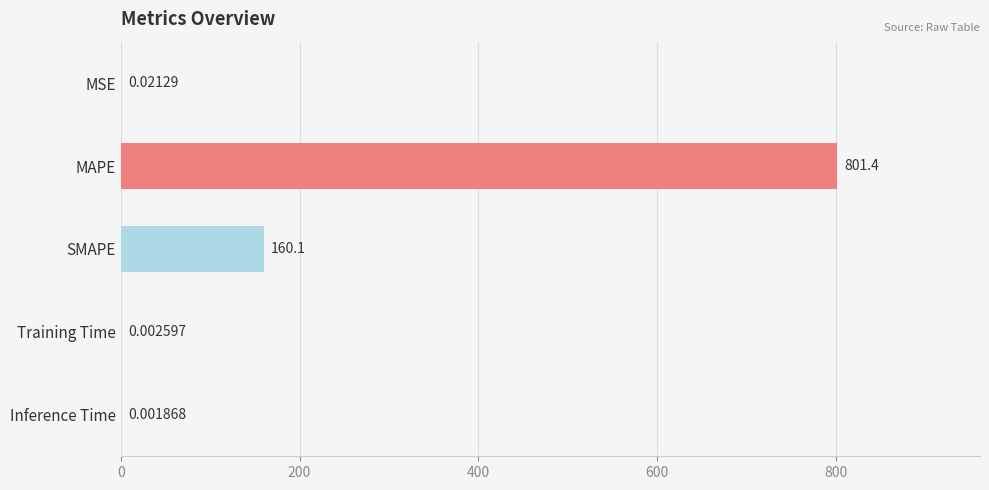

Where is the data nearest to the value 400?

SMAPE